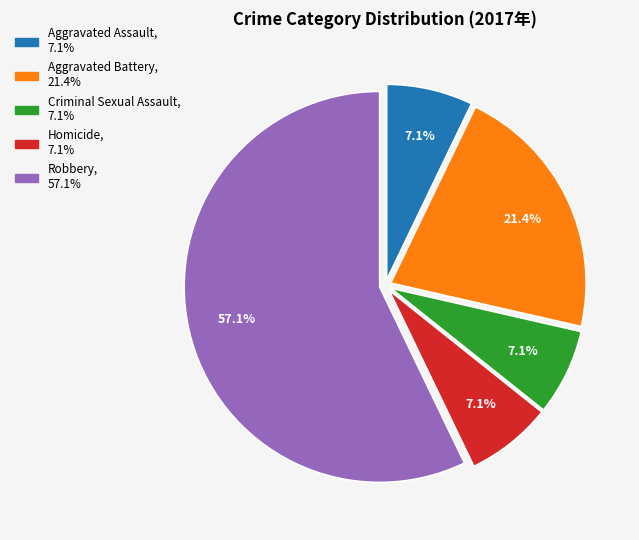

True or false: Criminal Sexual Assault accounts for 7% of the total.

True